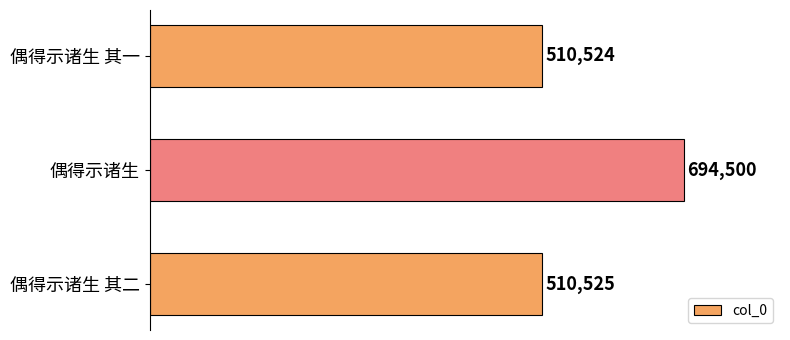

The chart shows a value of 694500 at 偶得示诸生. True or false?

True